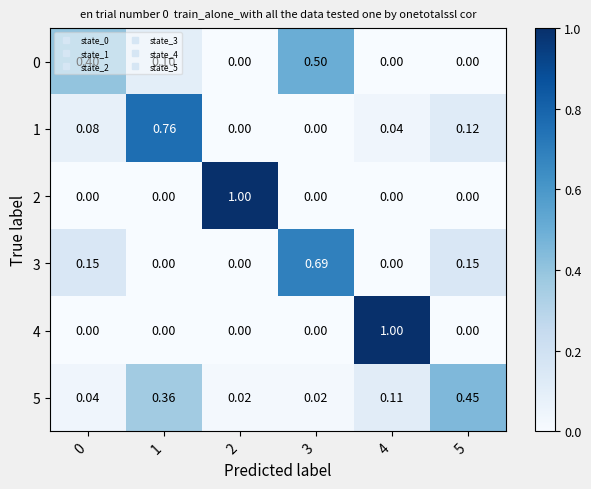

Is the value of 5 at 5 greater than the value of 1 at 3?

Yes